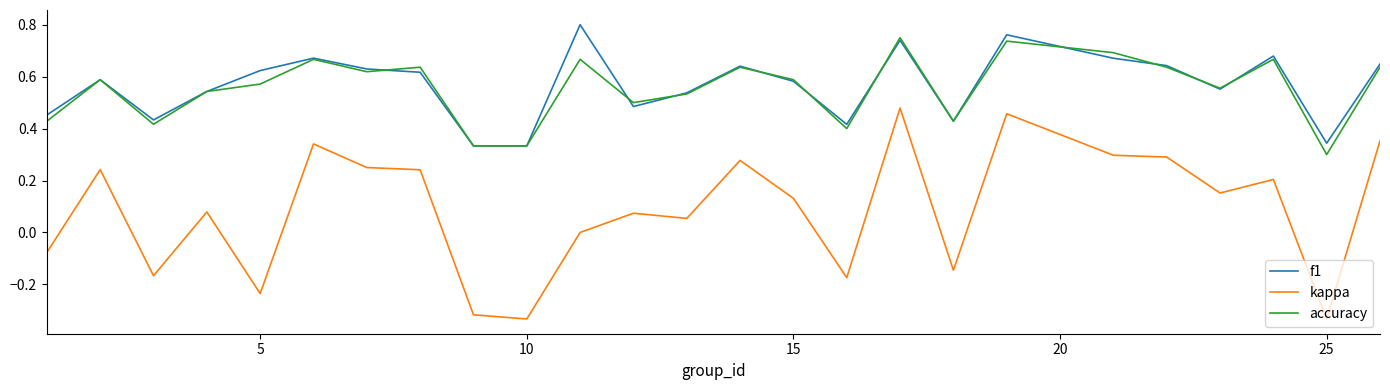

Count the number of categories in the chart.

25